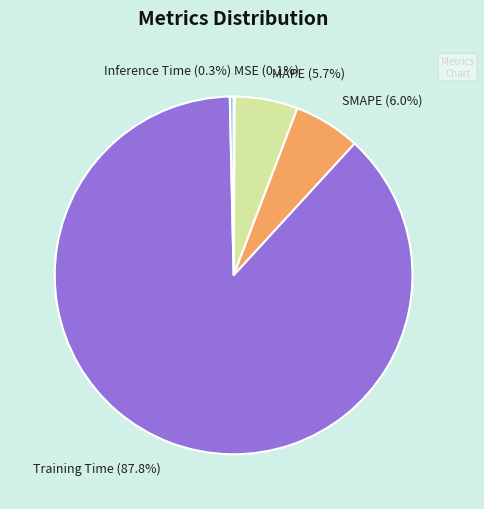

What is the largest slice in the pie chart?

Training Time